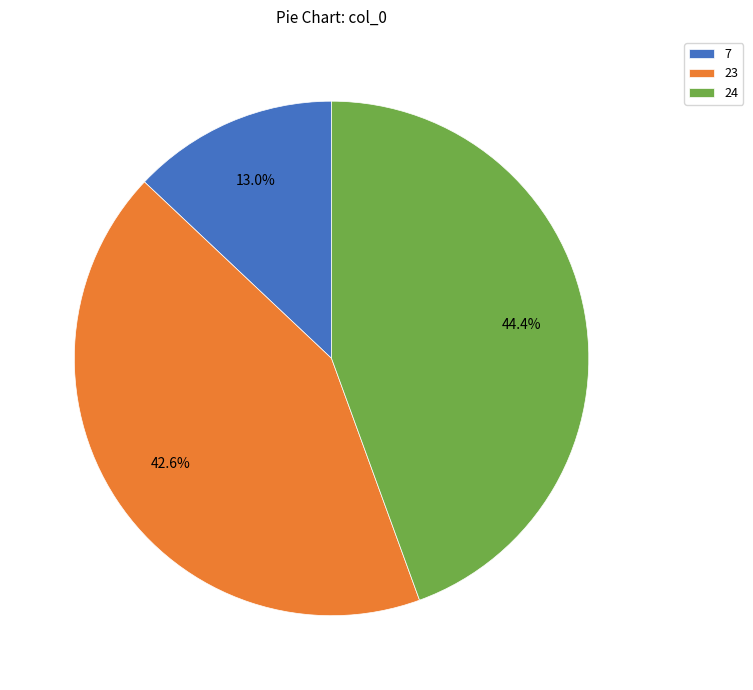

What is the ratio of the value at 24 to the value at 23?

1.0